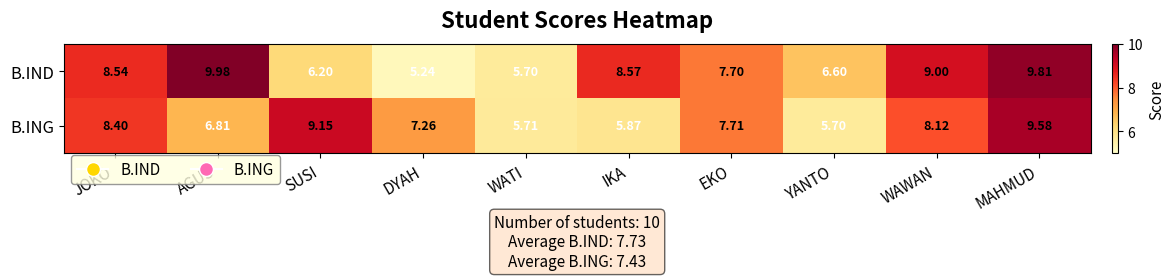

Is the value of B.ING at WAWAN greater than the value of B.IND at AGUS?

No